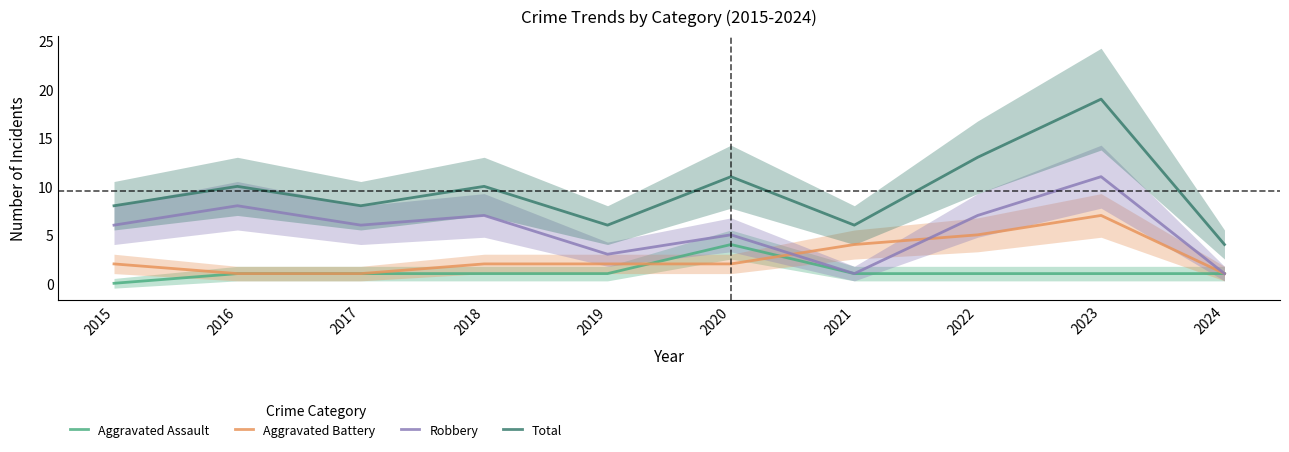

List the labels in order of Aggravated Battery value, largest first.

2023, 2022, 2021, 2015, 2018, 2019, 2020, 2016, 2017, 2024